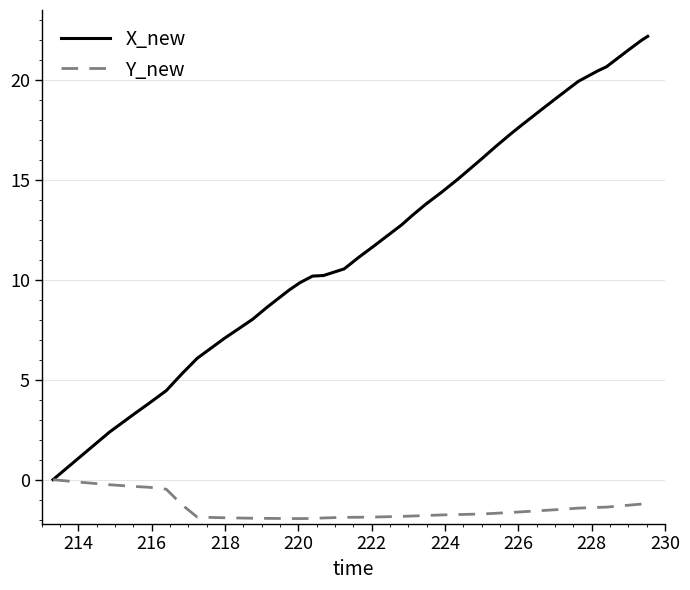

Which series has the largest total across all categories?

X_new